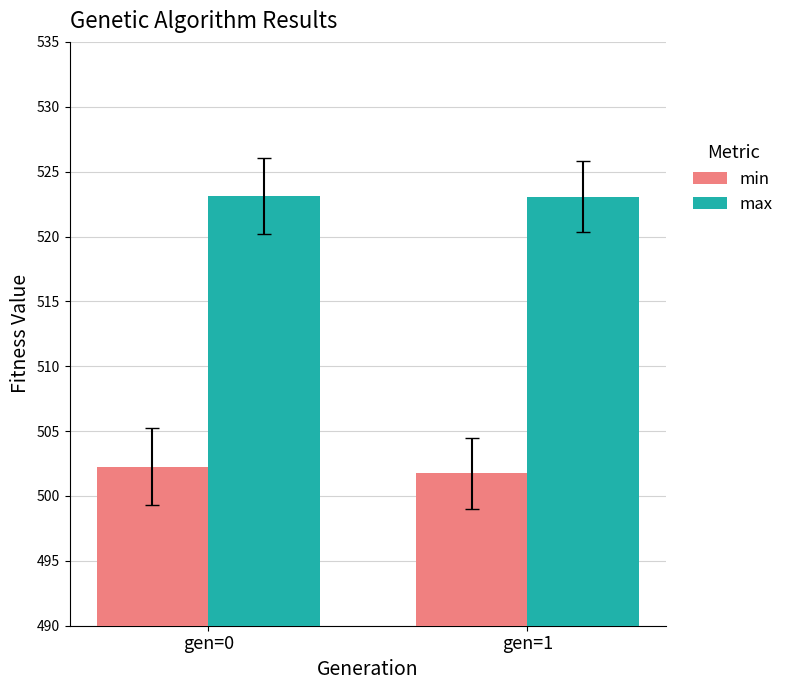

Where does the min series first go above 502?

gen=0